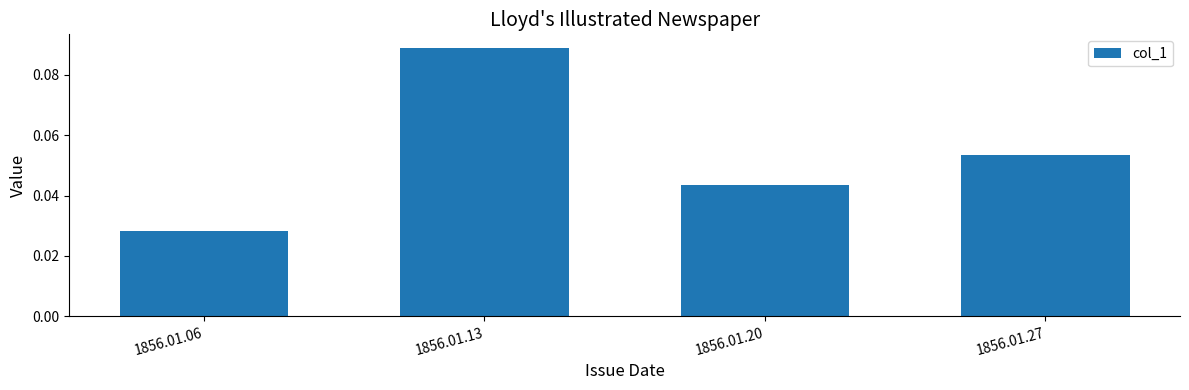

Which label corresponds to the largest value in the chart?

1856.01.13